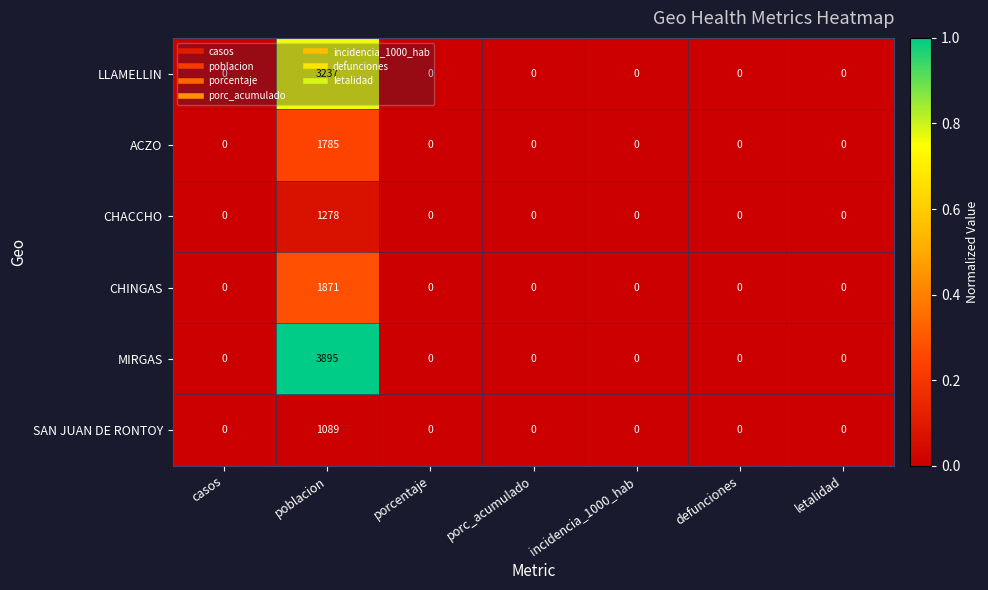

Read the CHACCHO value at poblacion, to the nearest 100.

1300